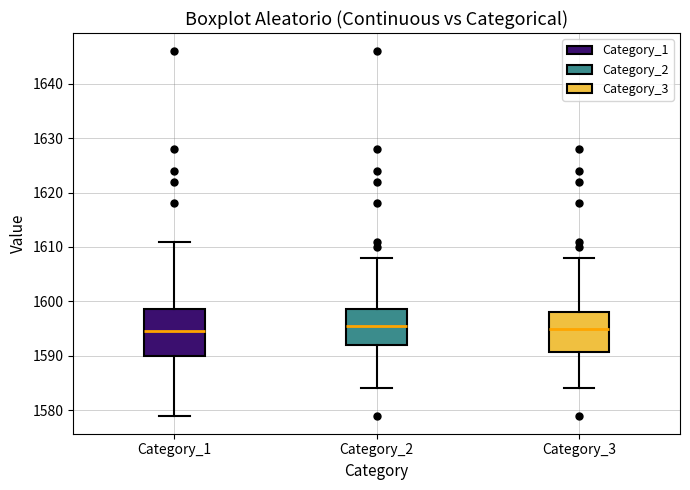

Reading left to right, transcribe this box plot: for each box, give where its median line is, the range the box spans, and where its two whiskers end, as read against the y-axis. The values are not printed on the chart, so give them approximately, as read against the axis.

Category_1: median 1595, box 1590 to 1599, whiskers 1579 to 1611
Category_2: median 1596, box 1592 to 1599, whiskers 1584 to 1608
Category_3: median 1595, box 1591 to 1598, whiskers 1584 to 1608